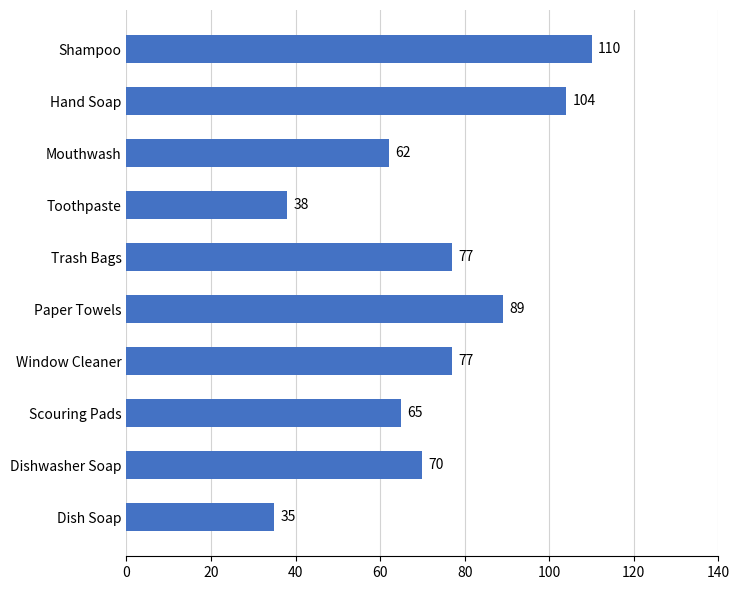

What is the average value?

73